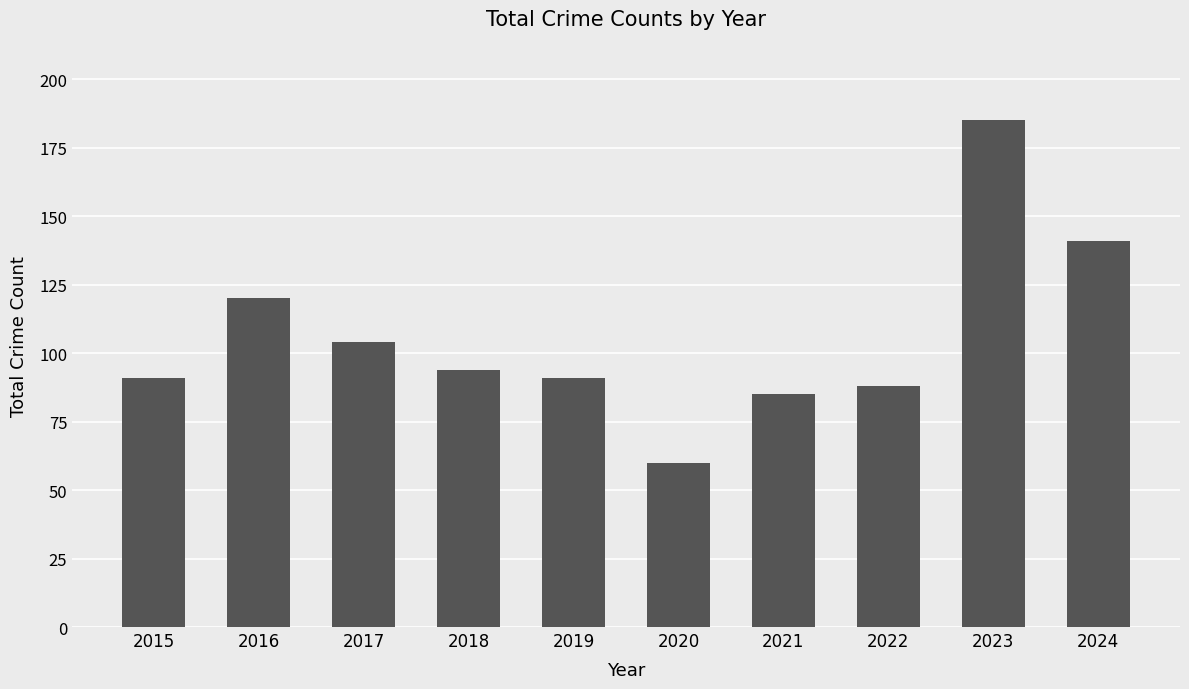

Are the bars horizontal?

No